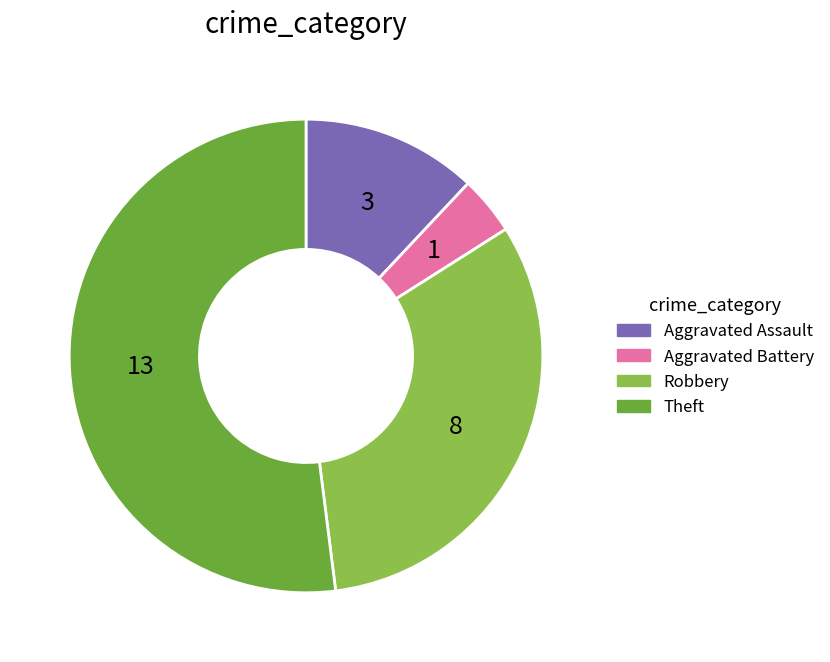

Which slice is the largest?

Theft